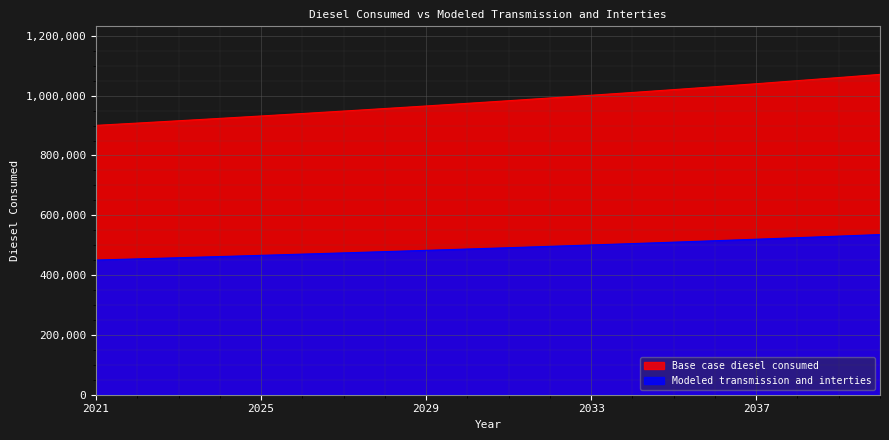

True or false: Base case diesel consumed and Modeled transmission and interties cross at least once.

False